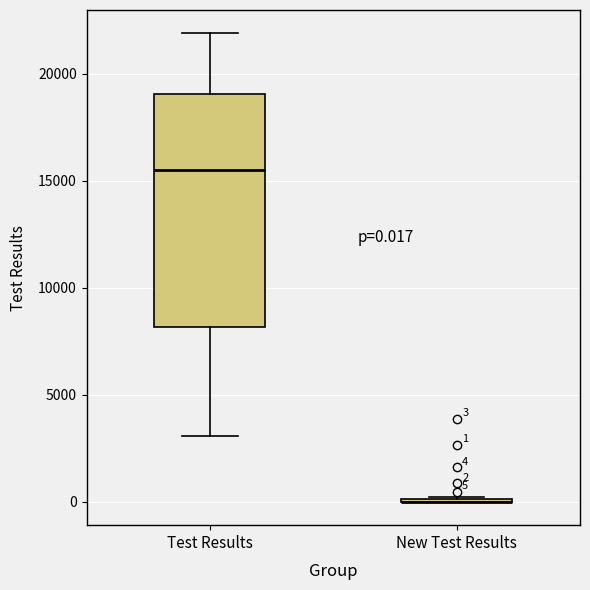

Comparing the boxes themselves (not the whiskers), which one is the tallest?

Test Results